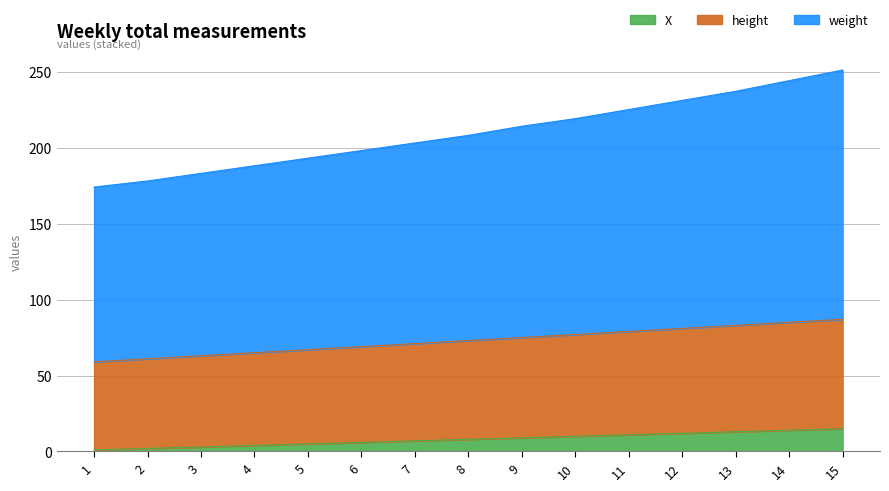

What is the total value across all series at 9?

214